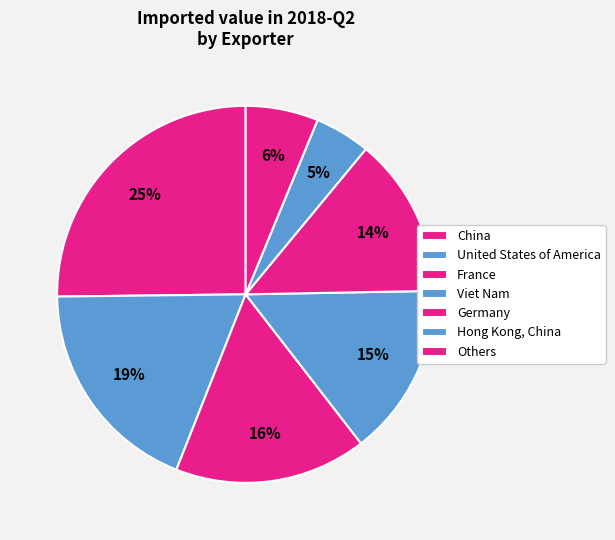

Which slice is the largest?

China